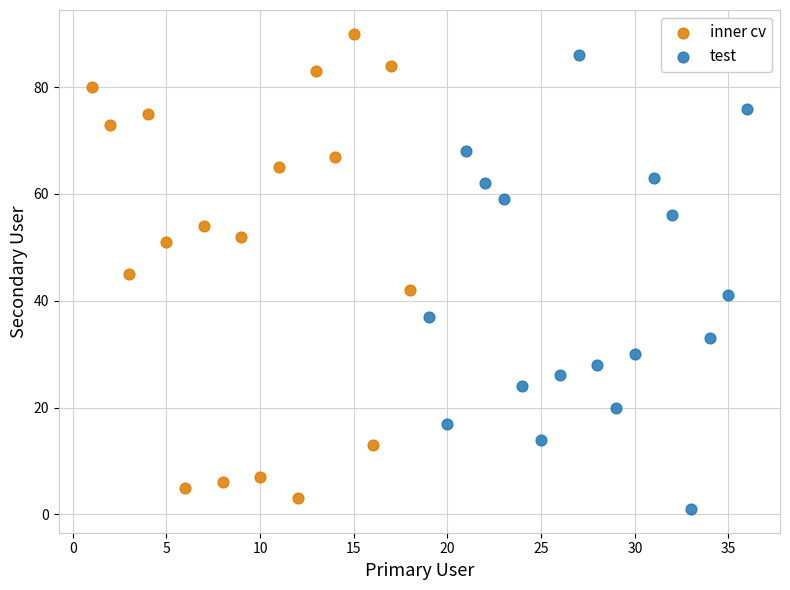

Which series reaches the minimum Y coordinate?

test